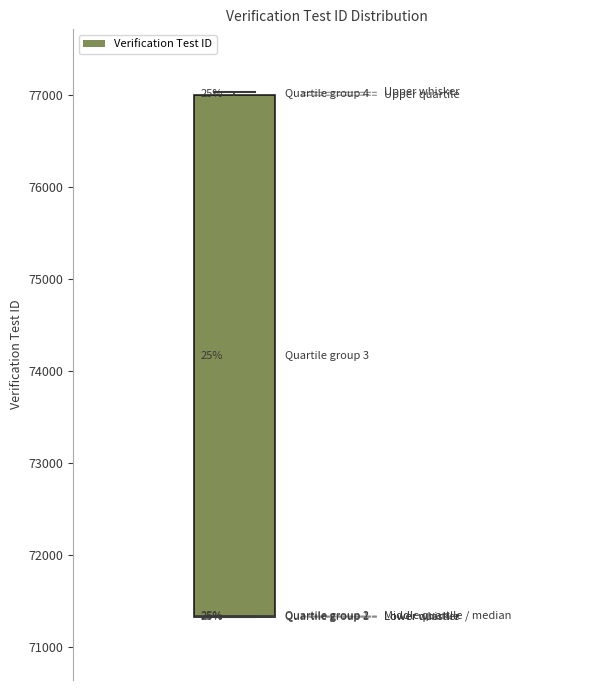

Read this box plot against the y-axis: the position of the median line, the range covered by the box, and the ends of both whiskers. The values are not printed on the chart, so give them approximately, as read against the axis.

median 71300 (drawn on the box's lower edge), box 71300 to 77000, whiskers 71300 to 77000 (just above the box's upper edge)